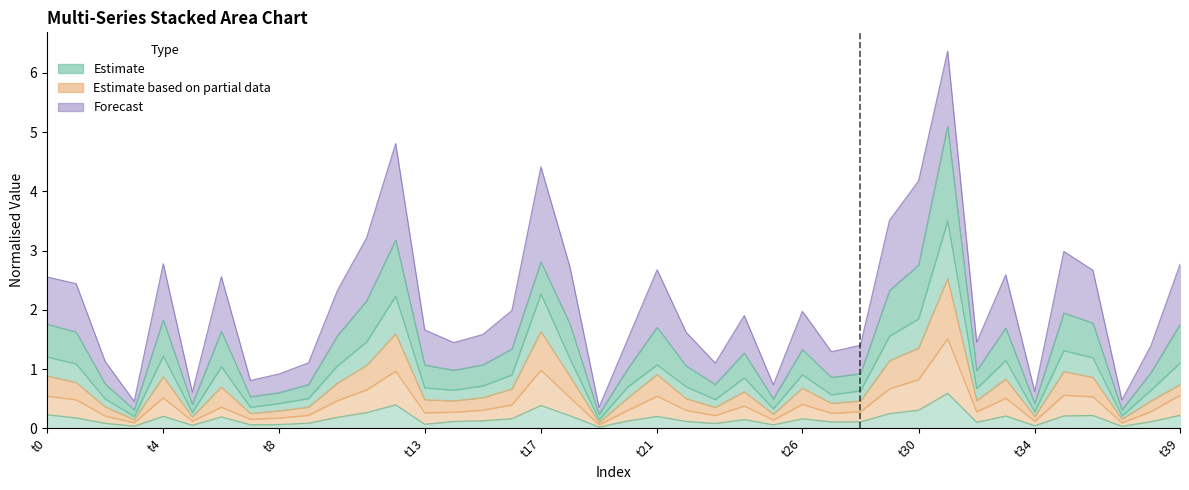

Does the chart have visible grid lines?

No